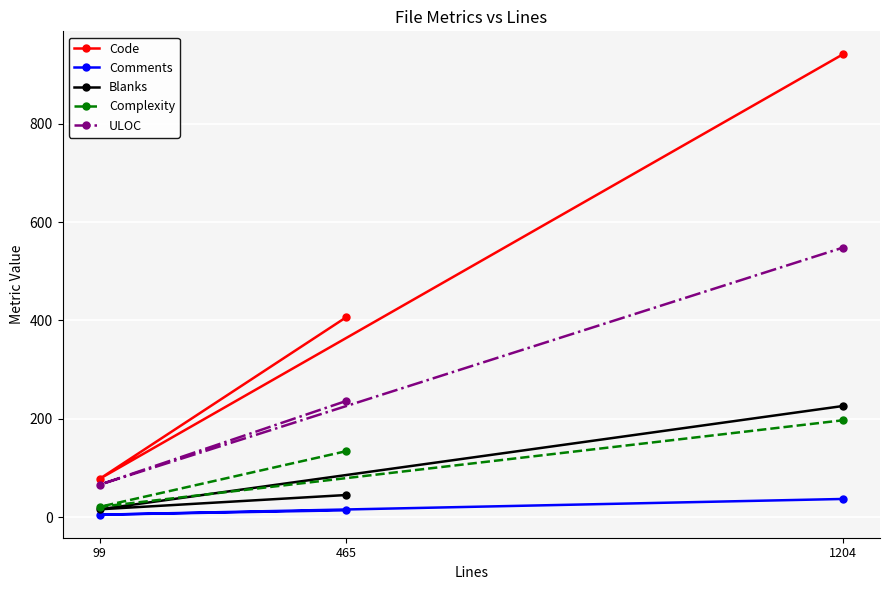

List the labels in order of Complexity value, largest first.

1204, 465, 99